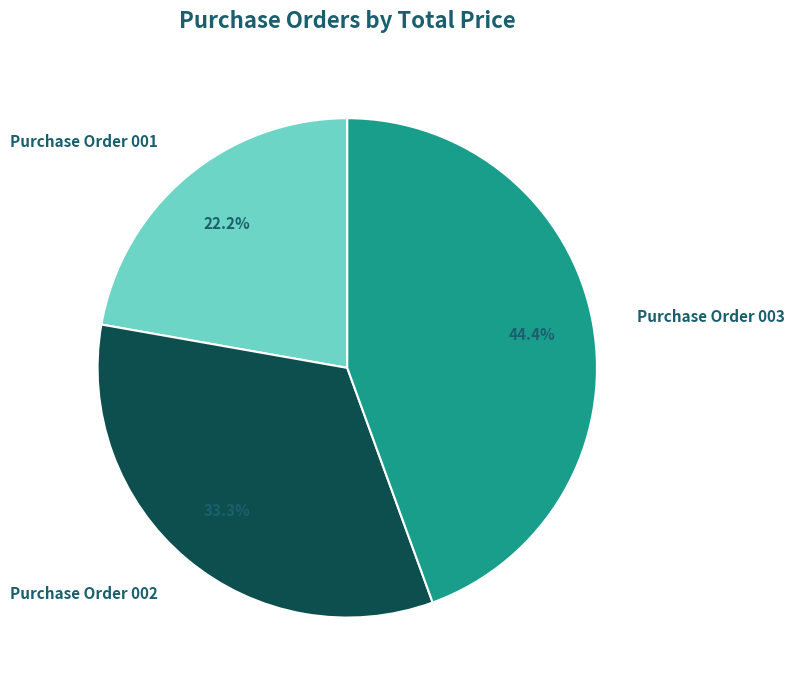

How many segments does this pie chart have?

3